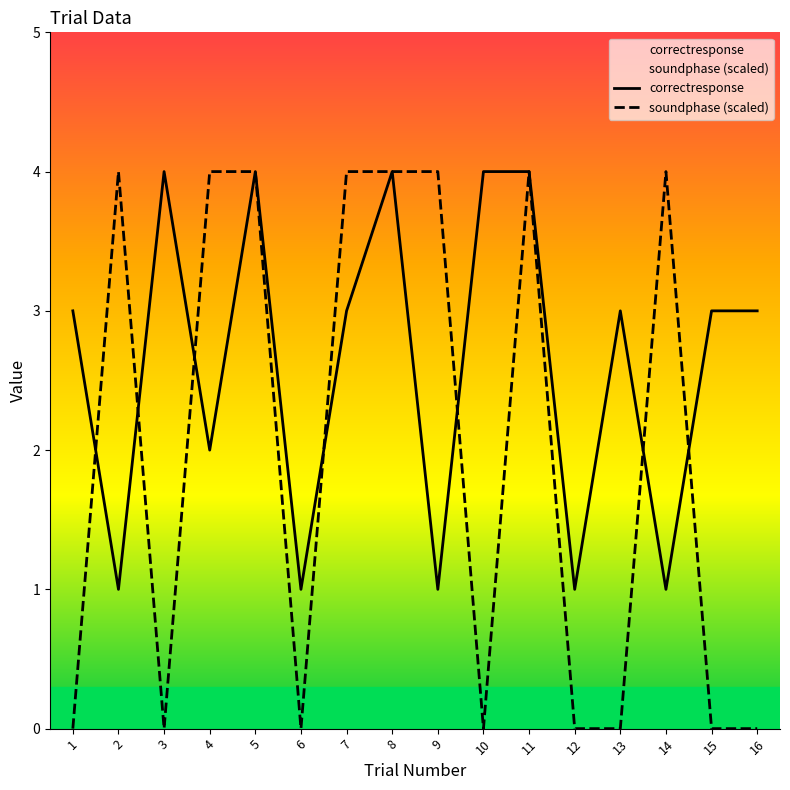

Which series has the largest total across all categories?

correctresponse